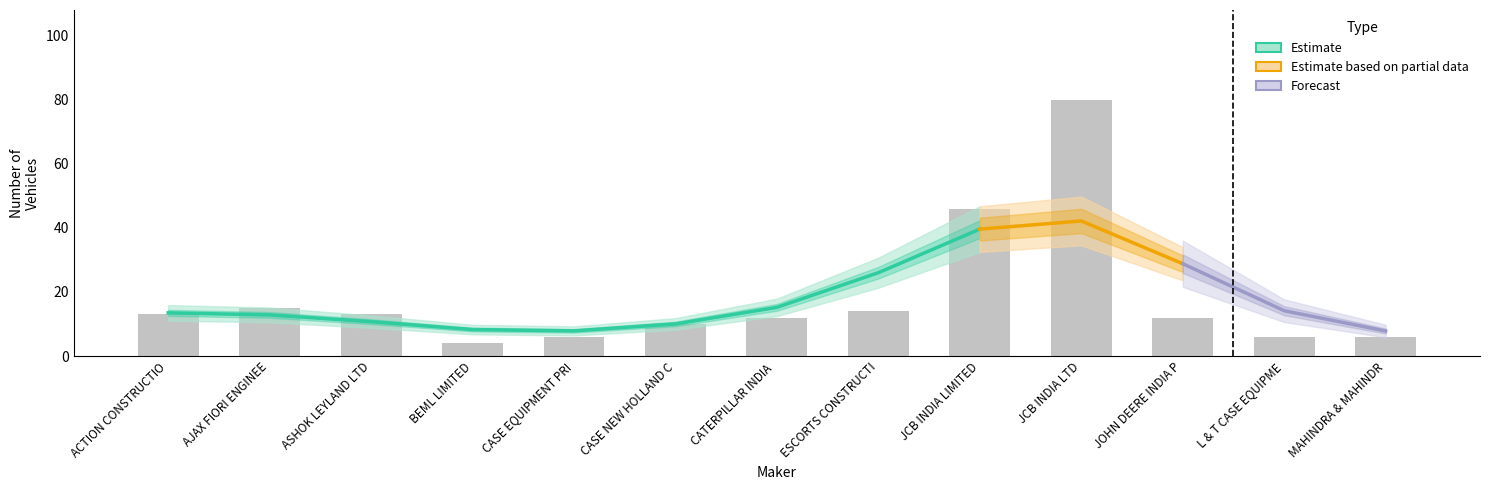

What is the ratio of the value at CASE NEW HOLLAND C to the value at ESCORTS CONSTRUCTI?

0.7